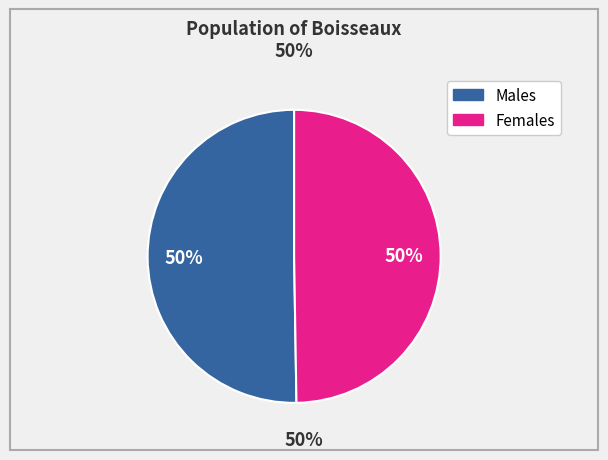

To the nearest percent, what is the average slice percentage?

50%